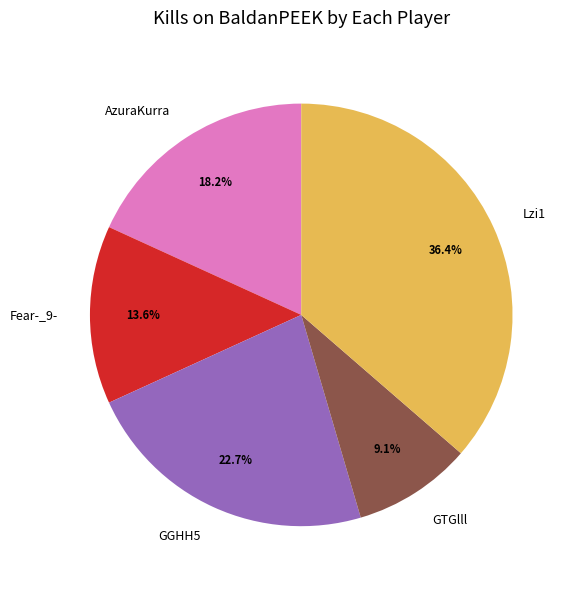

Does AzuraKurra represent more than half of the total?

No